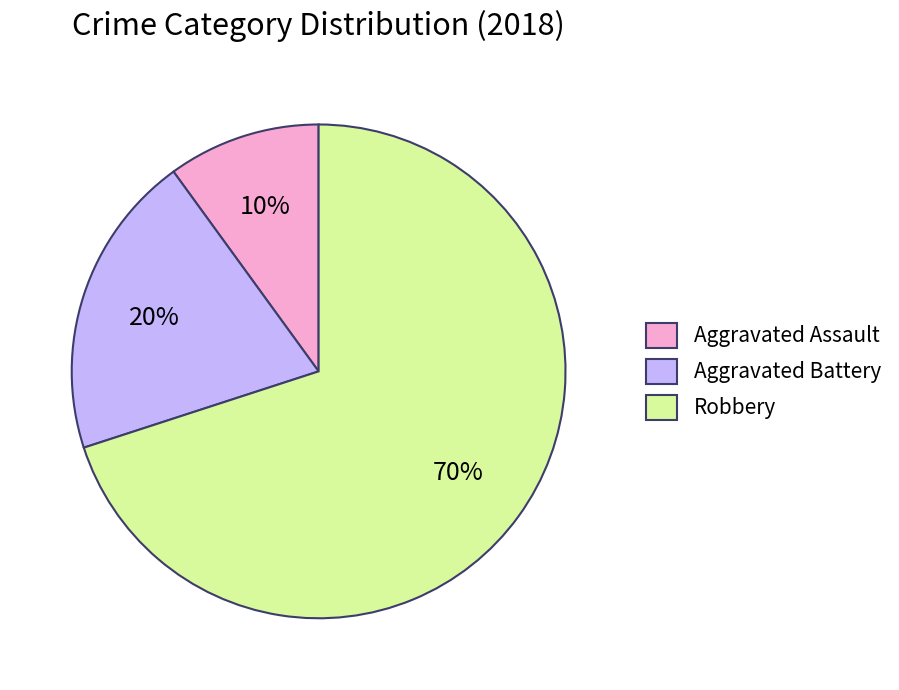

Is there a majority slice in this chart?

Yes